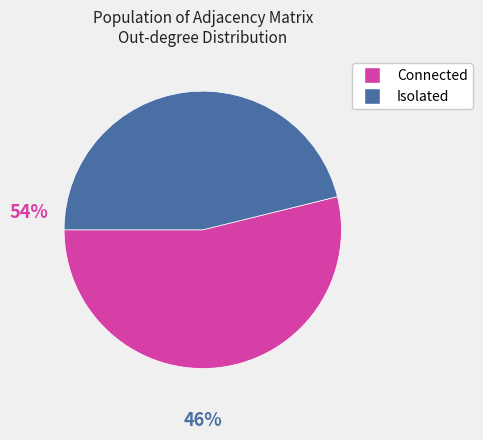

Count the number of slices in the pie.

2